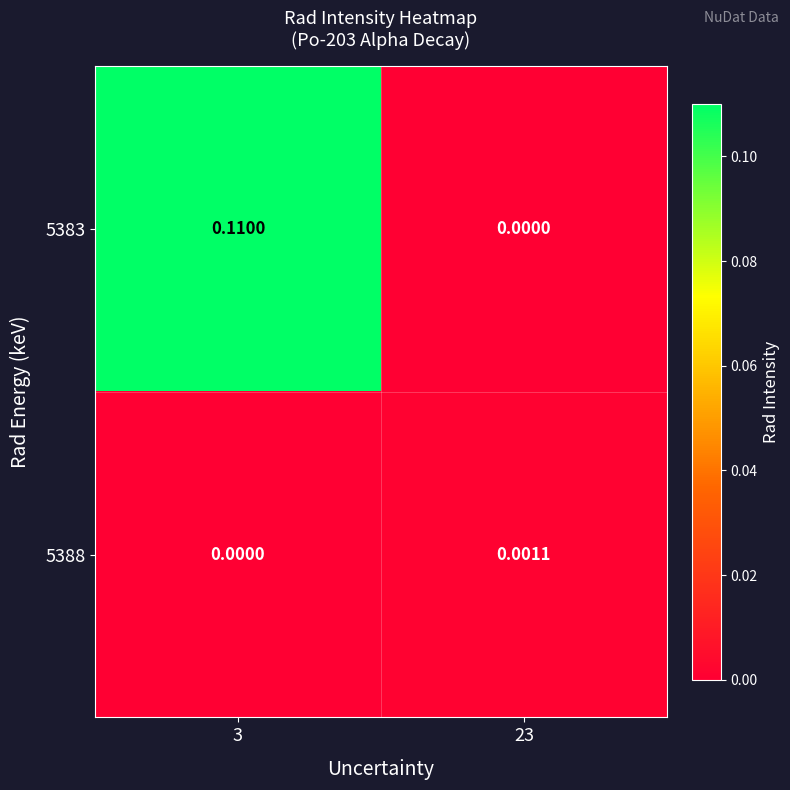

Is the value of 5388 at 23 greater than the value of 5383 at 23?

Yes